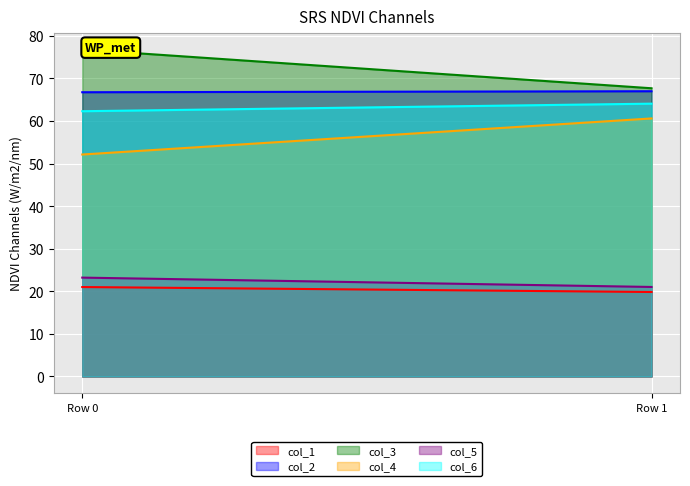

What is the difference between the col_6 values at 0 and 1?

1.8